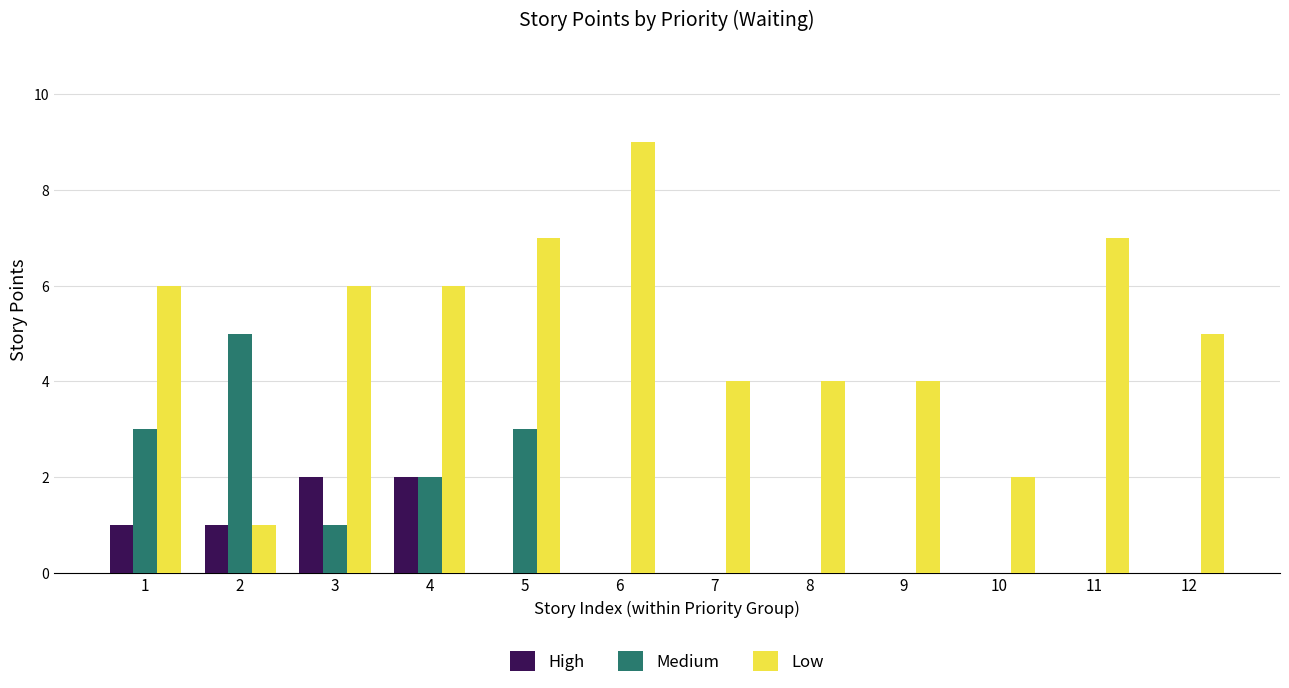

True or false: Medium has a value of 0 at 12.

True